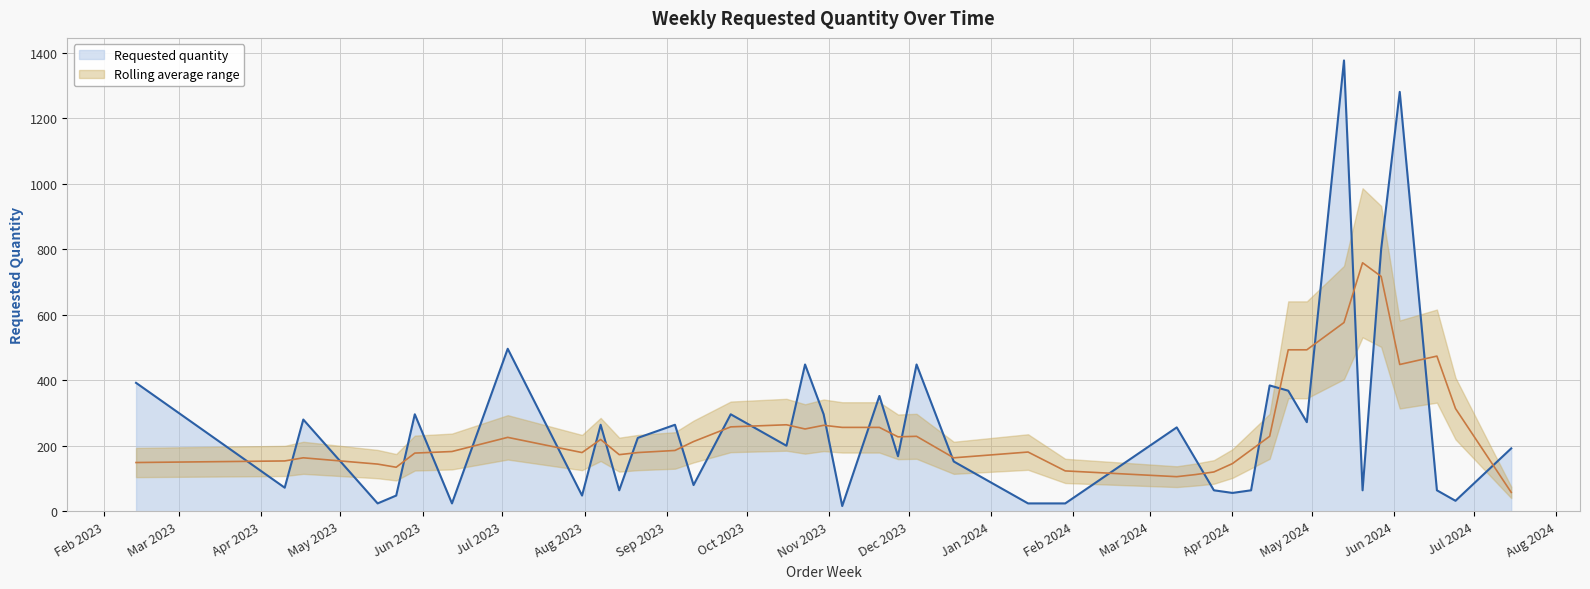

Is it true that the value at 2023-10-23 is 588?

False